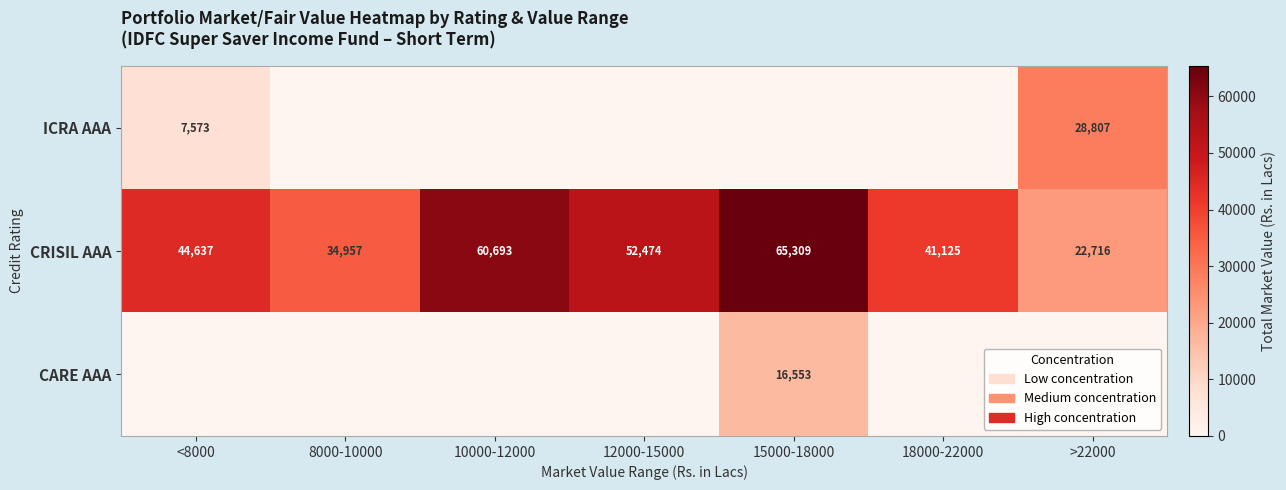

At how many categories does at least one series exceed 39500?

5